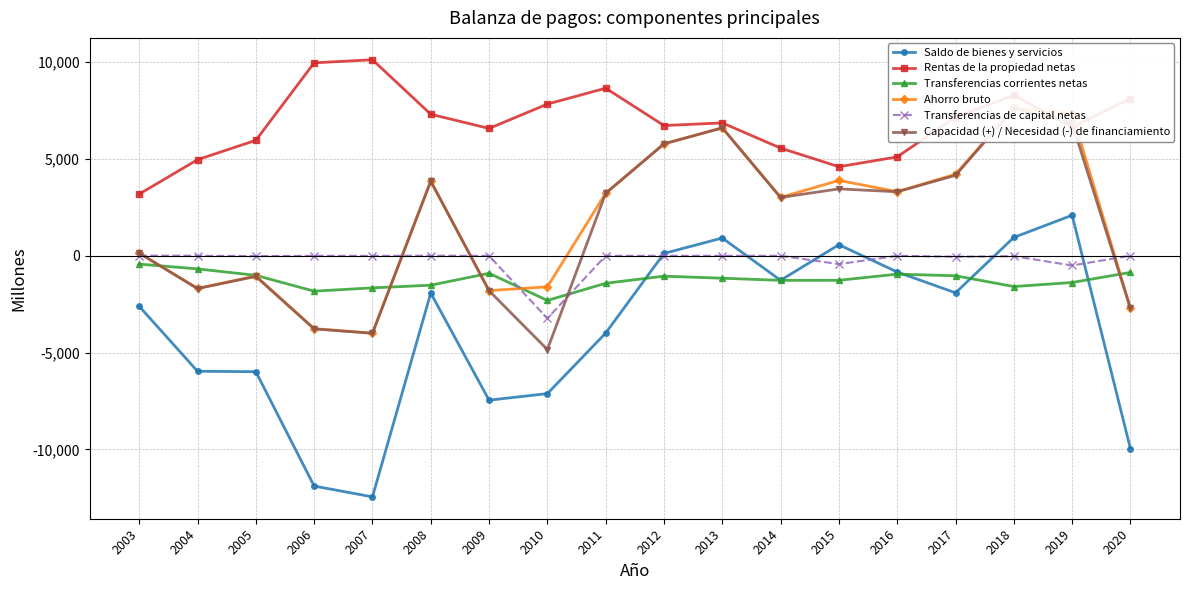

How many values in the Transferencias de capital netas series are below -6?

9